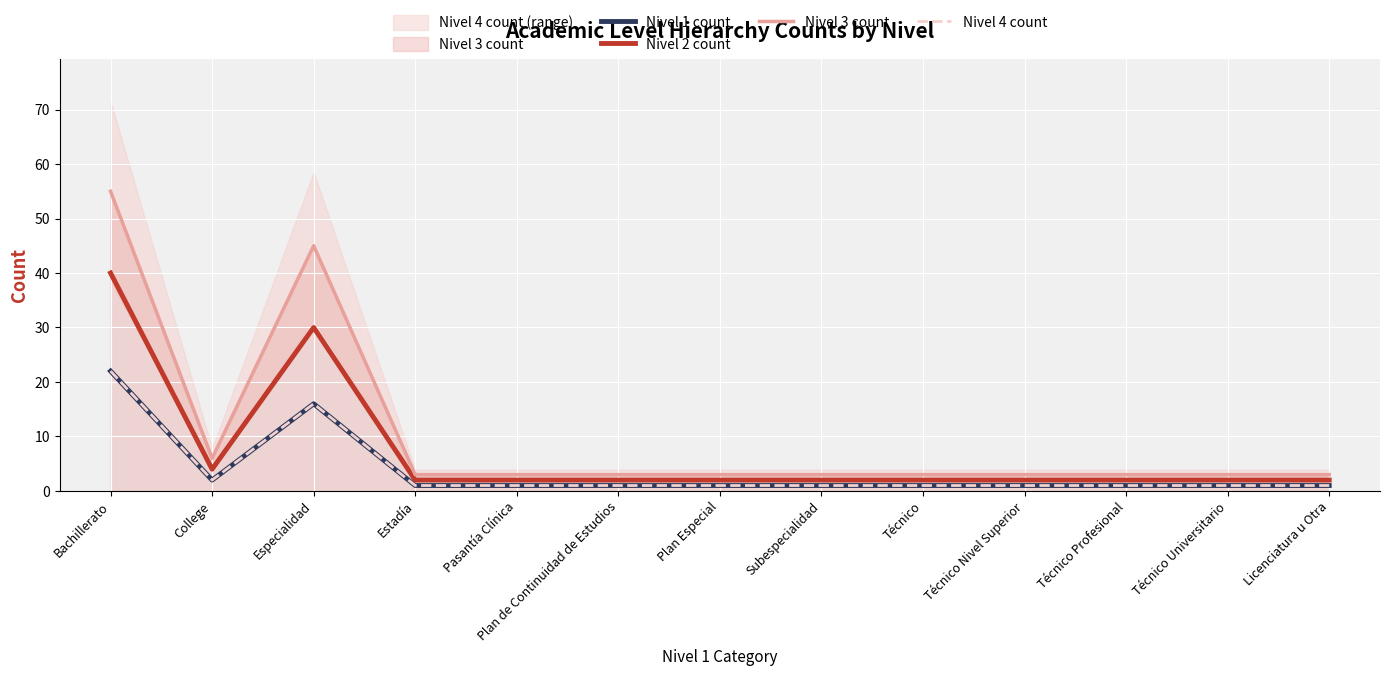

Which series has the widest spread of values?

Nivel 3 count